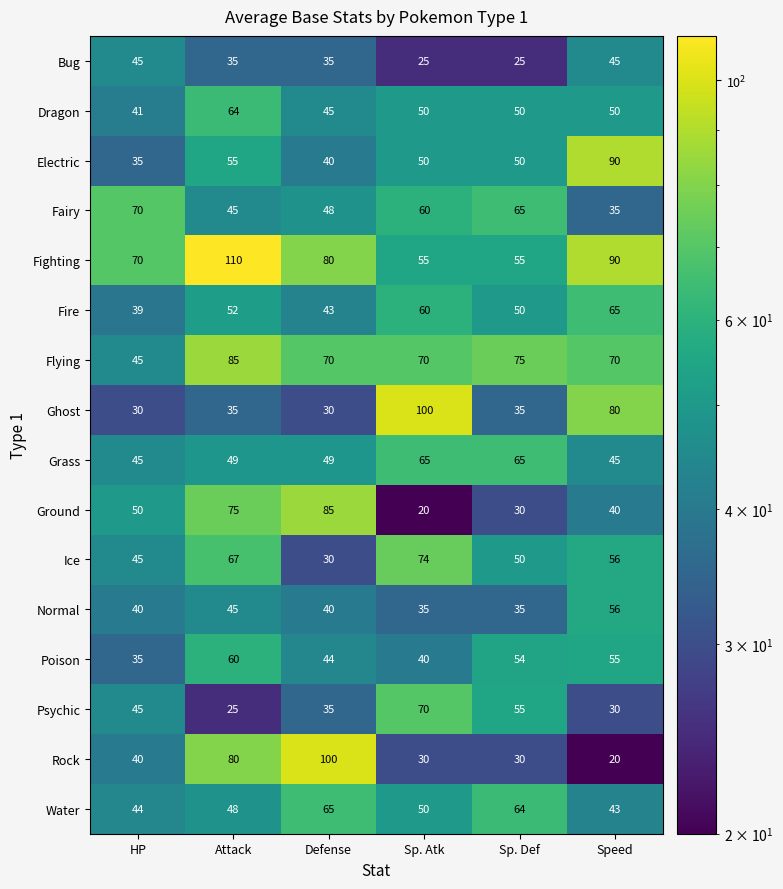

Which series has the widest spread of values?

Rock